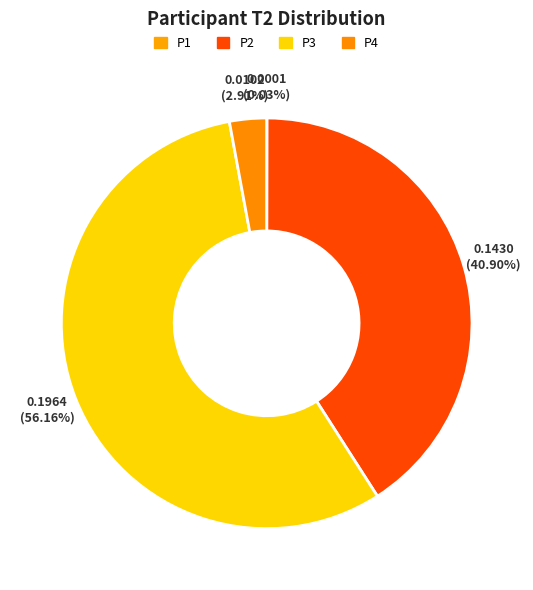

What percentage is the P2 slice, to the nearest percent?

41%